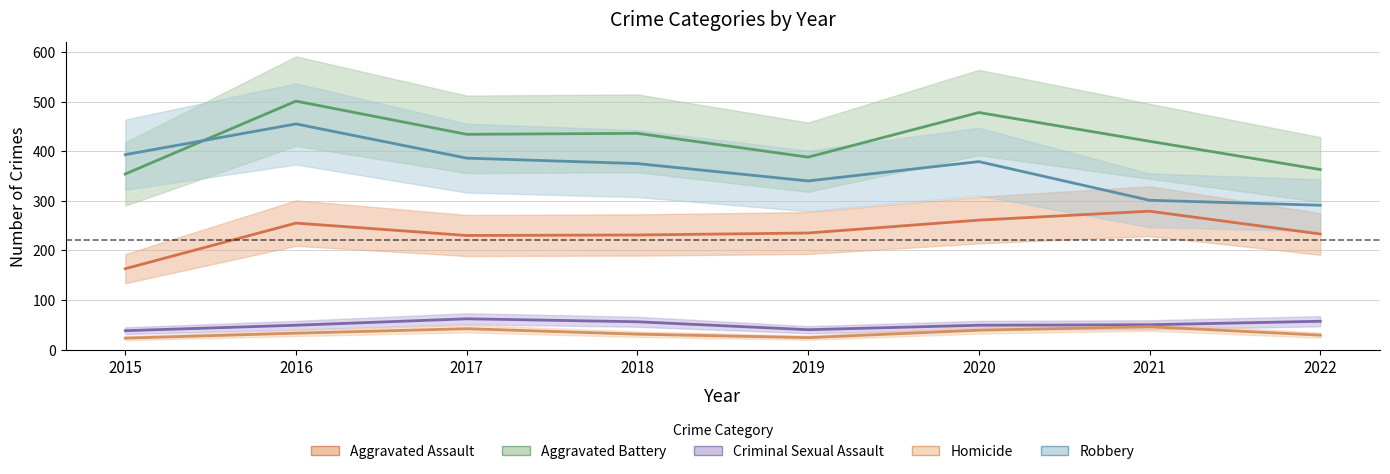

Which series changed the most between 2016 and 2021?

Robbery